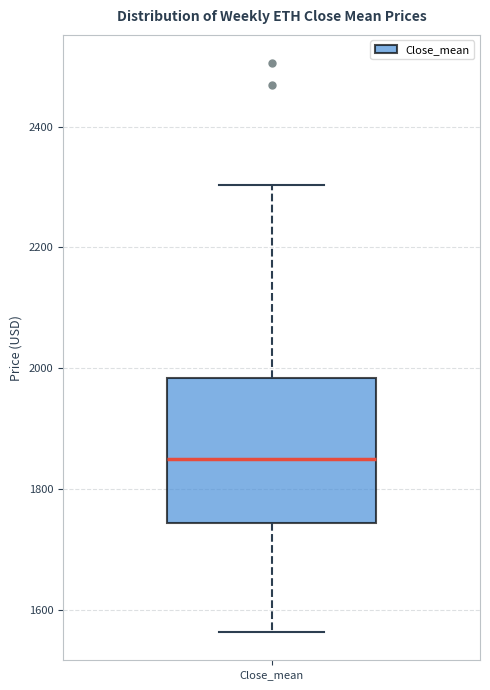

Read this box plot against the y-axis: the position of the median line, the range covered by the box, and the ends of both whiskers. The values are not printed on the chart, so give them approximately, as read against the axis.

median 1840, box 1740 to 1980, whiskers 1560 to 2300